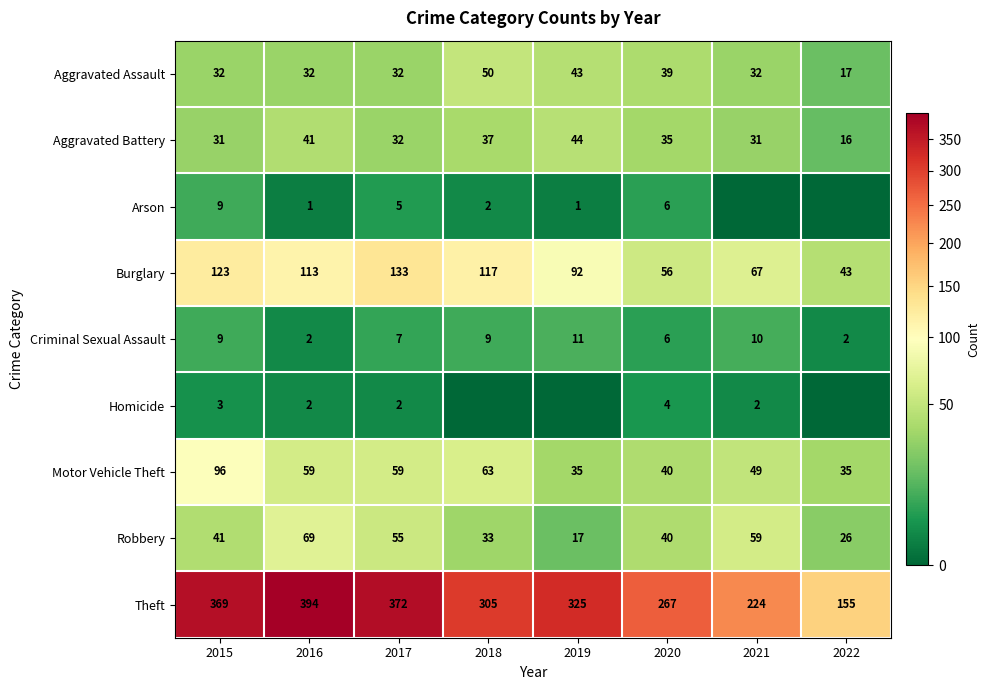

What is the approximate value of Robbery at 2021?

59